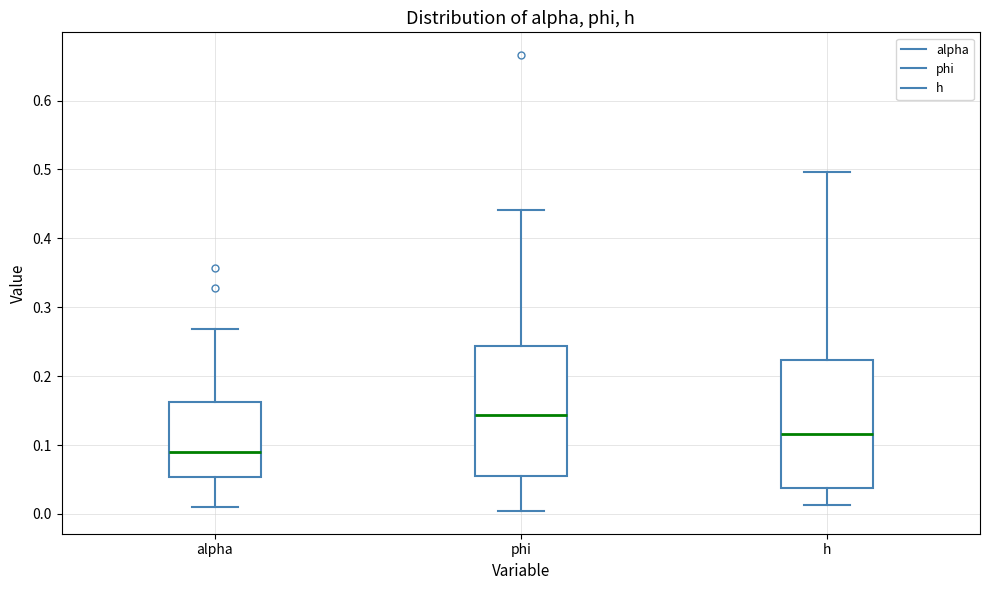

Reading left to right, read every box against the y-axis: the position of its median line, the range the box covers, and the ends of its whiskers. The values are not printed on the chart, so give them approximately, as read against the axis.

alpha: median 0.09, box 0.05 to 0.16, whiskers 0.01 to 0.27
phi: median 0.14, box 0.06 to 0.24, whiskers 0.00 to 0.44
h: median 0.12, box 0.04 to 0.22, whiskers 0.01 to 0.50